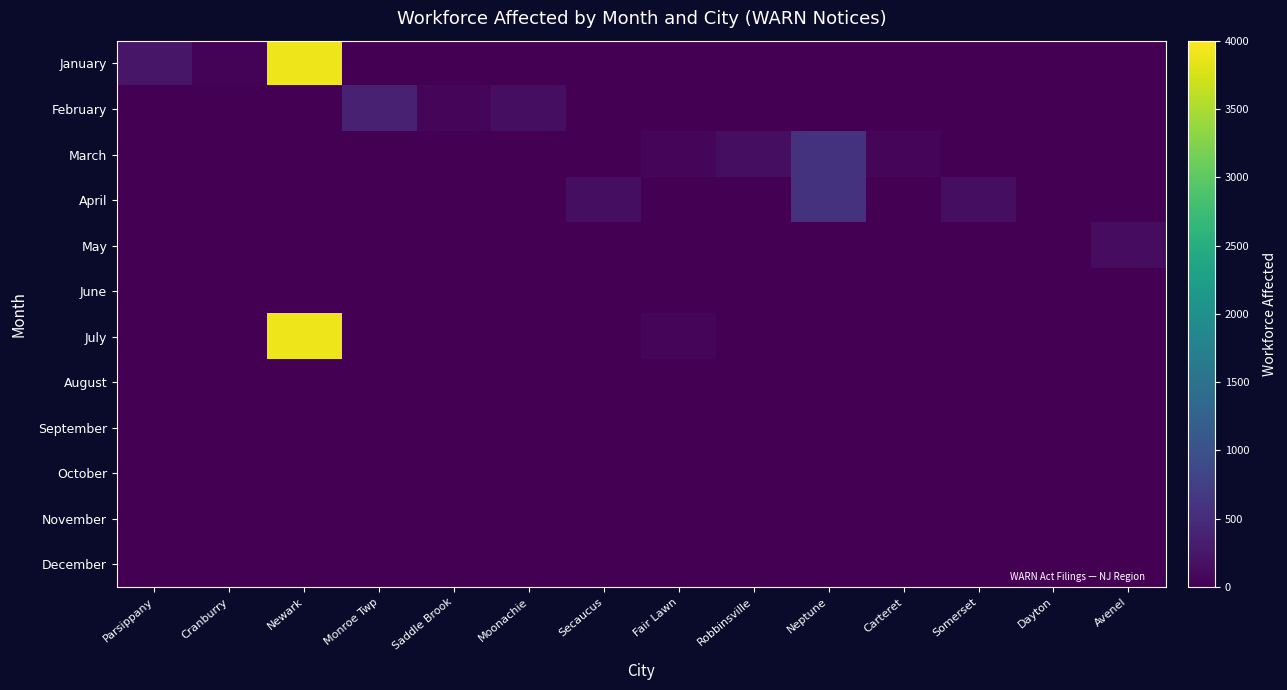

Rank the series at Secaucus from highest to lowest value.

April, January, February, March, May, June, July, August, September, October, November, December